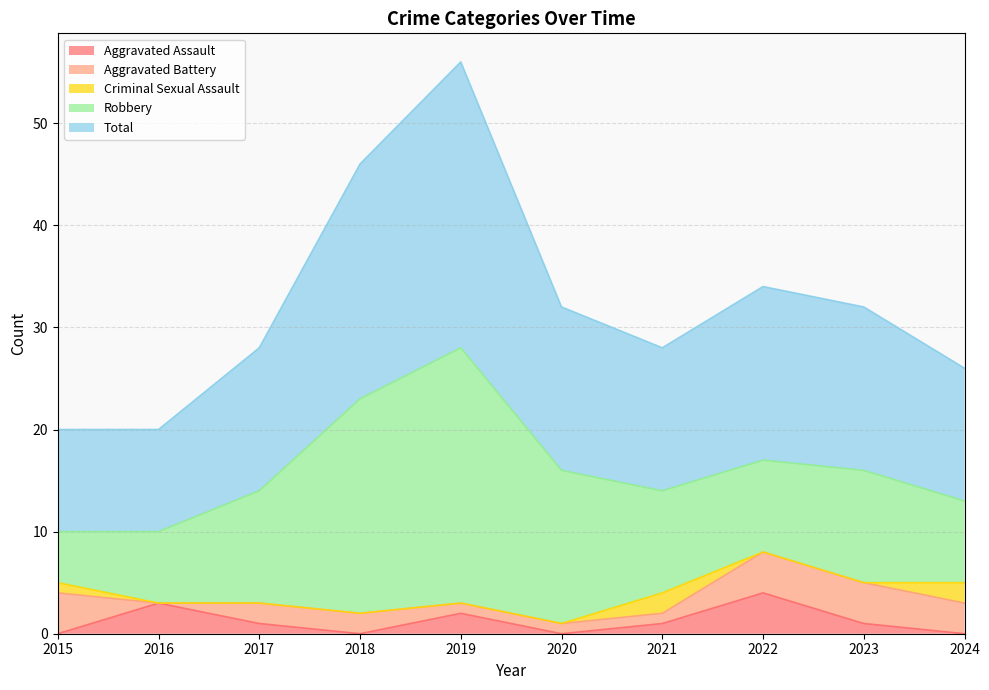

Is the value of Aggravated Battery at 2024 greater than the value of Aggravated Assault at 2016?

No